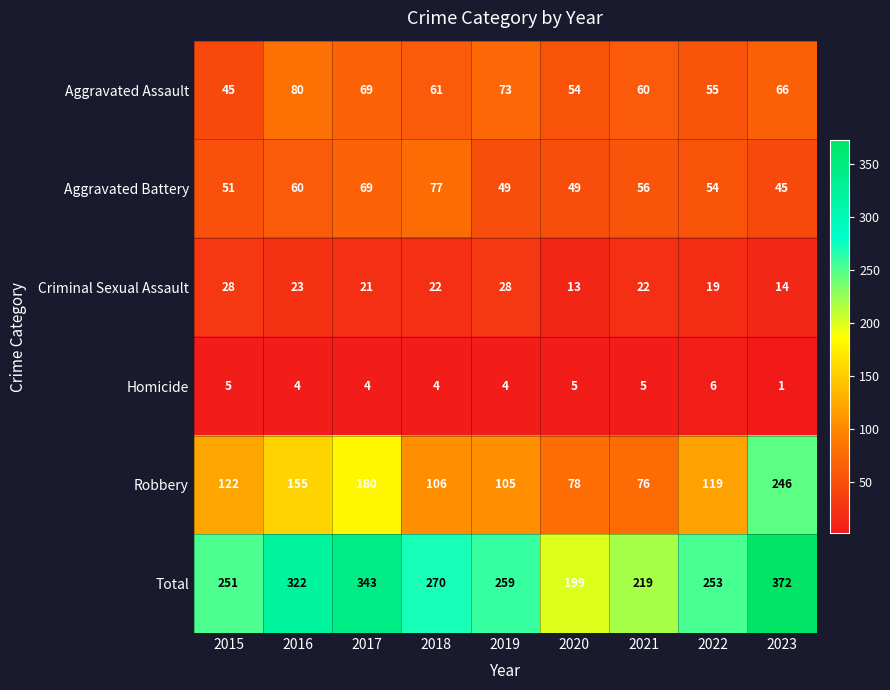

What is the sum of the Homicide values at 2020 and 2017?

9